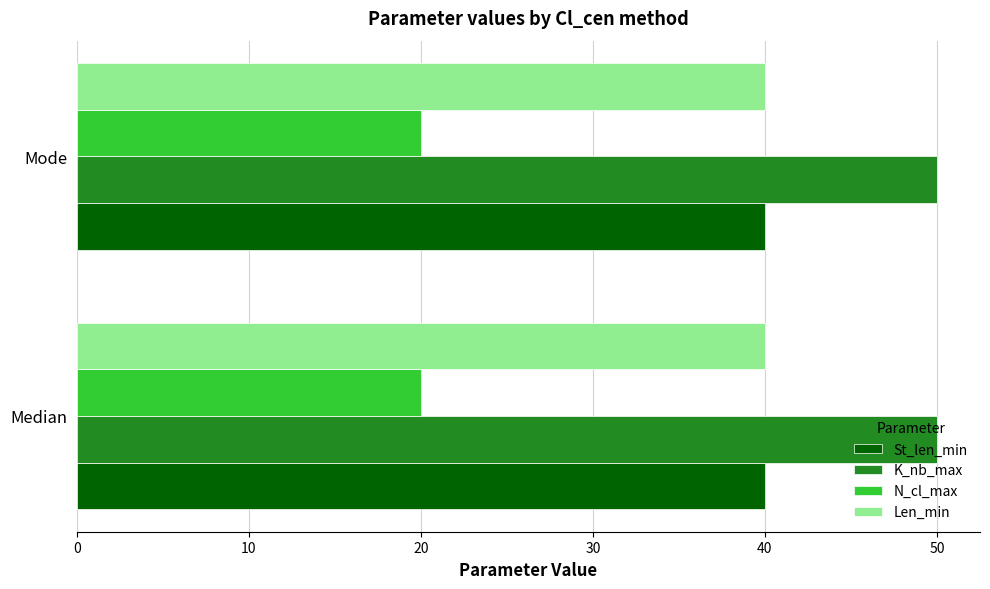

Is the value of St_len_min at Mode greater than the value of N_cl_max at Median?

Yes